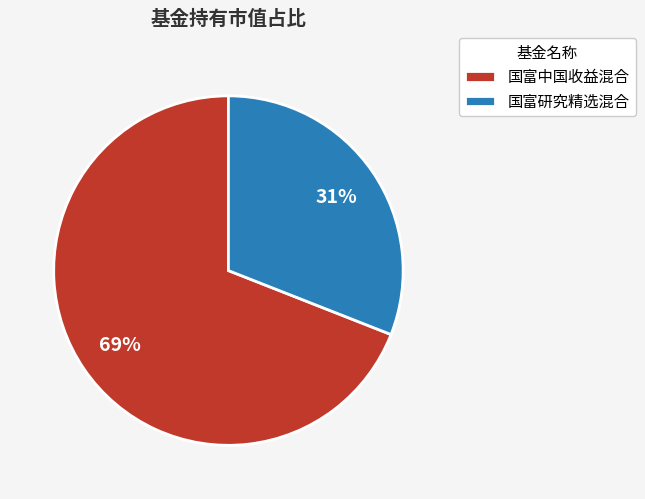

To the nearest percent, what is the difference between the 国富研究精选混合 and 国富中国收益混合 slice percentages?

38%